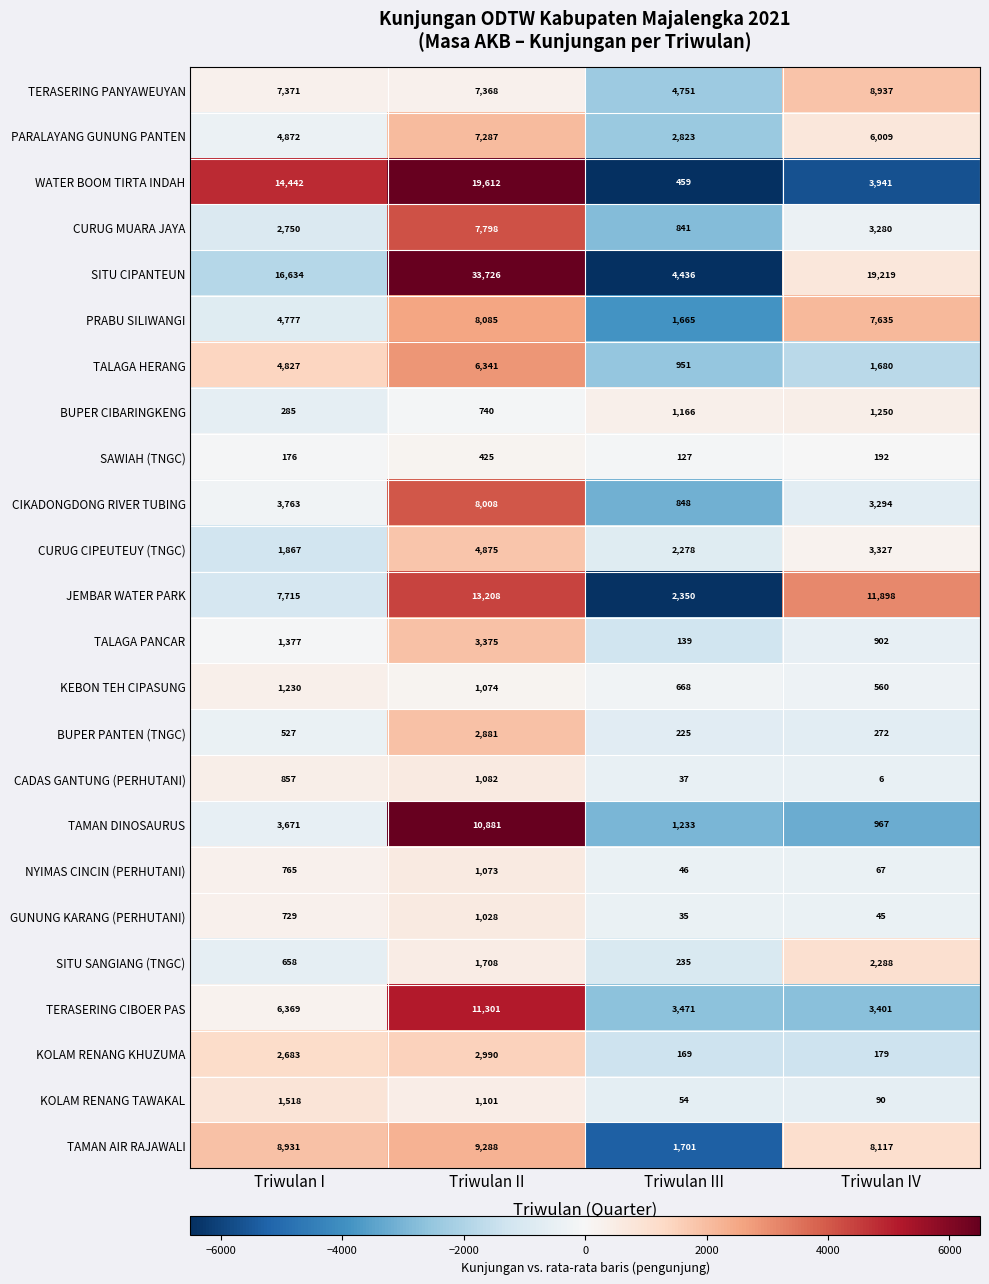

Read the KOLAM RENANG KHUZUMA value at Triwulan III, to the nearest 100.

200